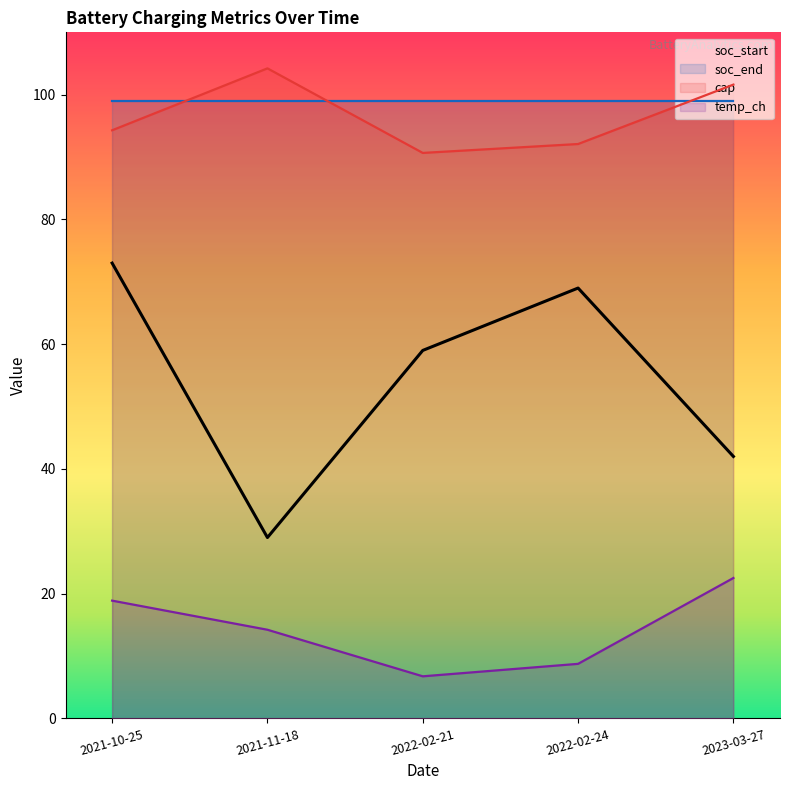

What is the difference between the soc_start values at 2022-02-21 and 2022-02-24?

10.0